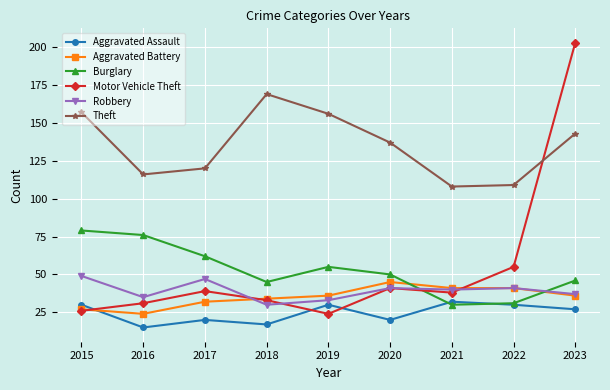

List the series in order of their peak value, highest first.

Motor Vehicle Theft, Theft, Burglary, Robbery, Aggravated Battery, Aggravated Assault